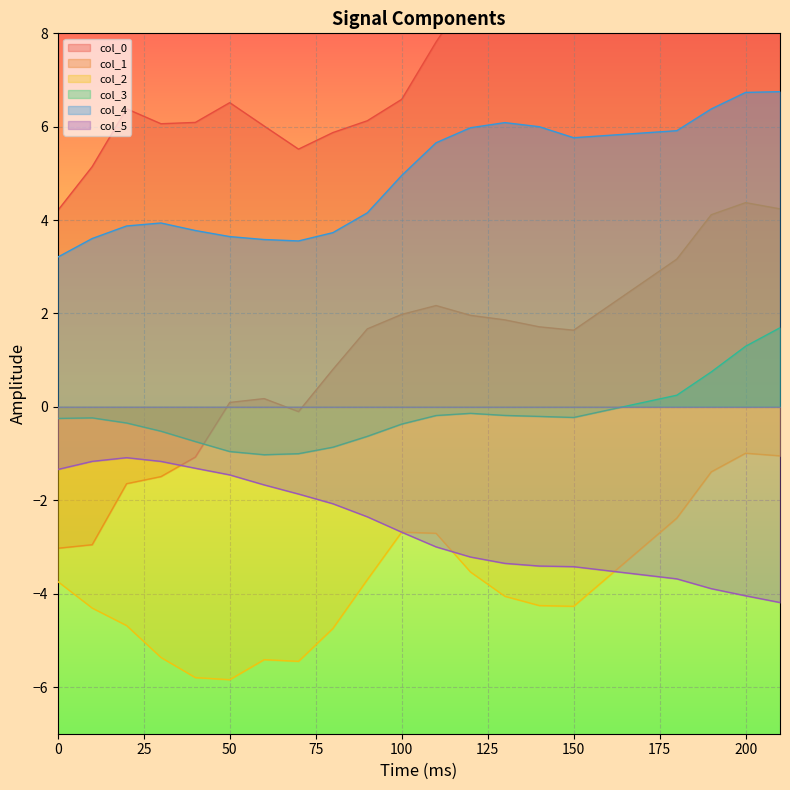

What are all the series names shown in the legend?

col_0, col_1, col_2, col_3, col_4, col_5